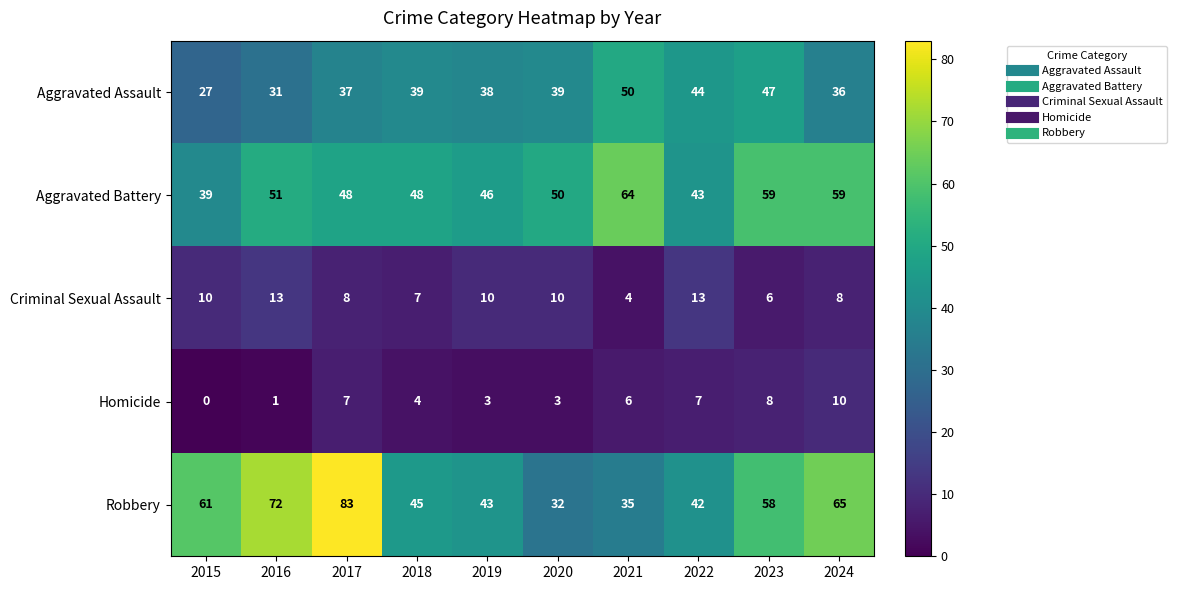

Which series has the widest spread of values?

Robbery